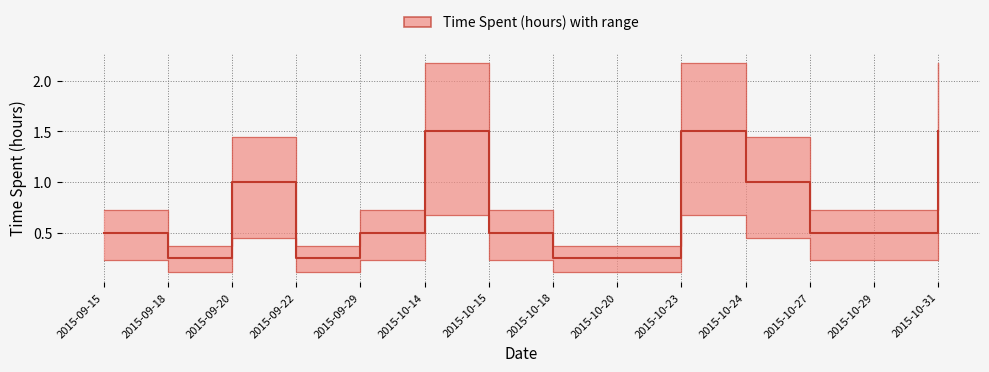

Reading right to left, what are all the values shown in this chart?

1.5	0.5	0.5	1.0	1.5	0.2	0.2	0.5	1.5	0.5	0.2	1.0	0.2	0.5